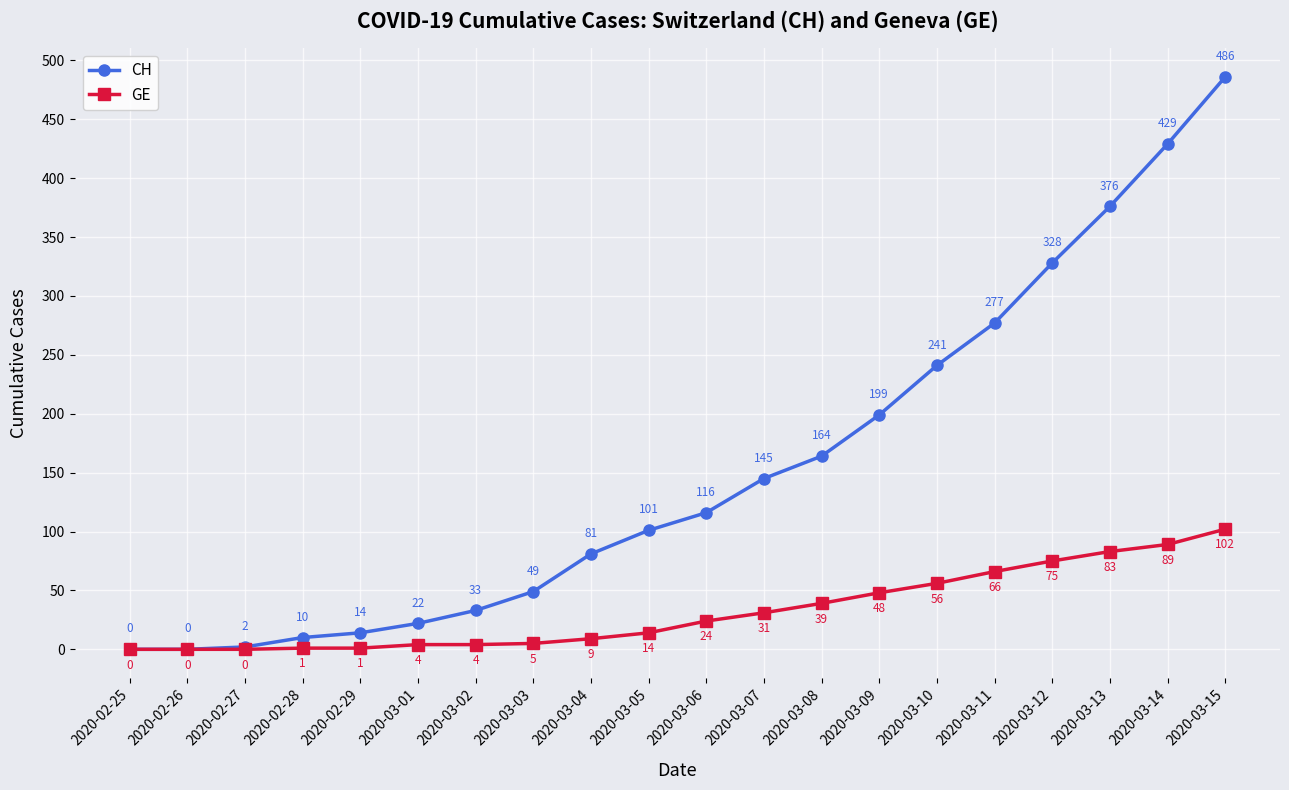

True or false: GE has more than 2 interior local peaks.

False